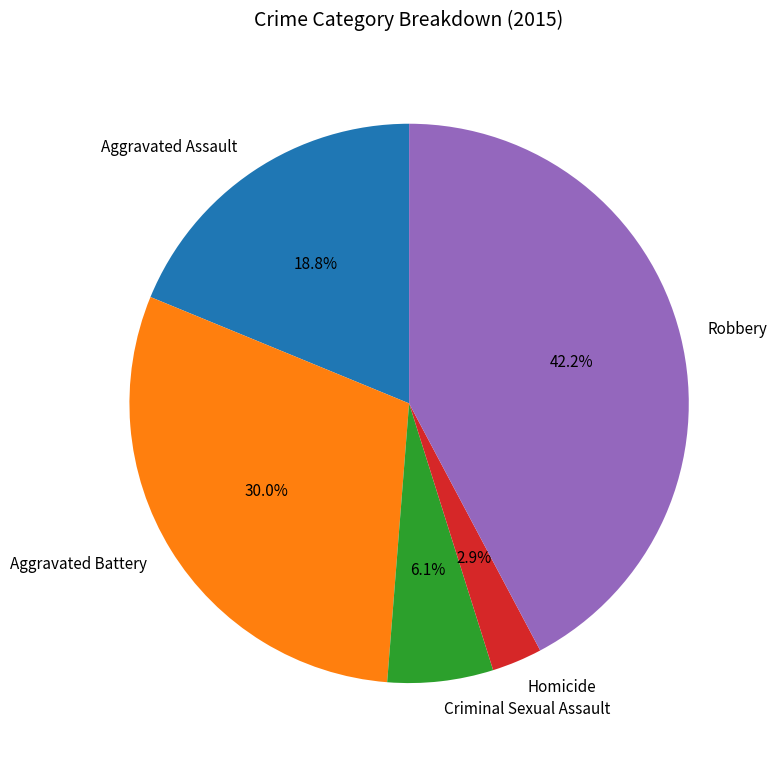

Is Aggravated Assault the majority of the pie?

No